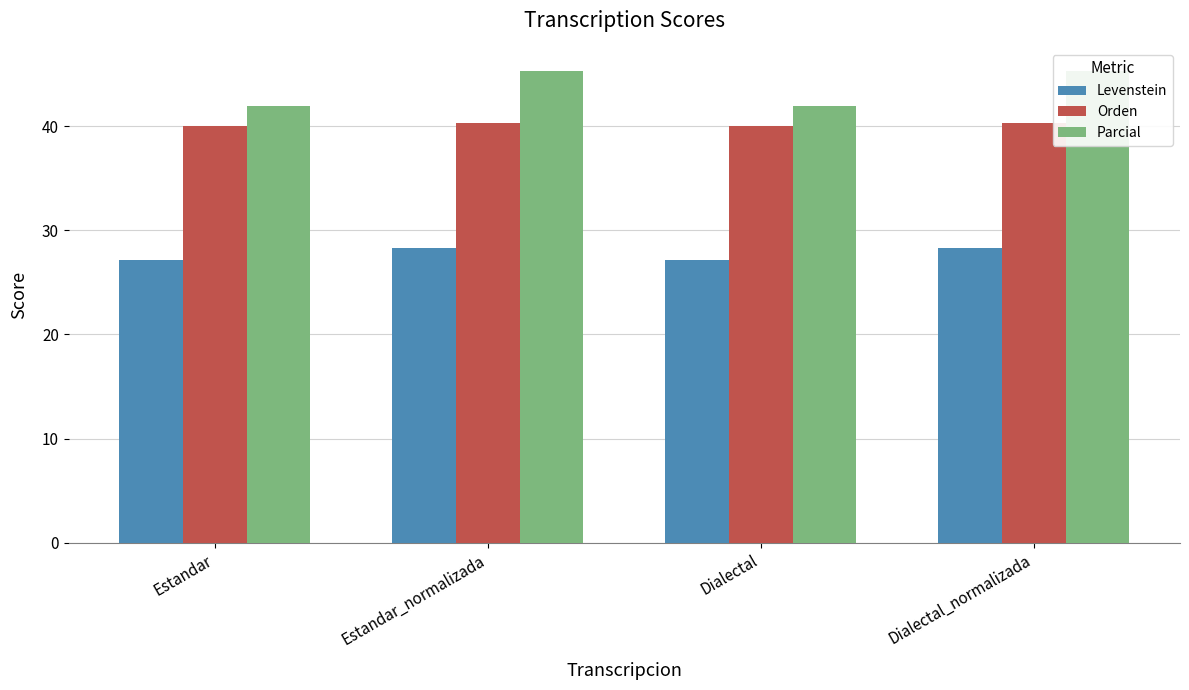

The value of Orden at Estandar_normalizada is 40.4. True or false?

True